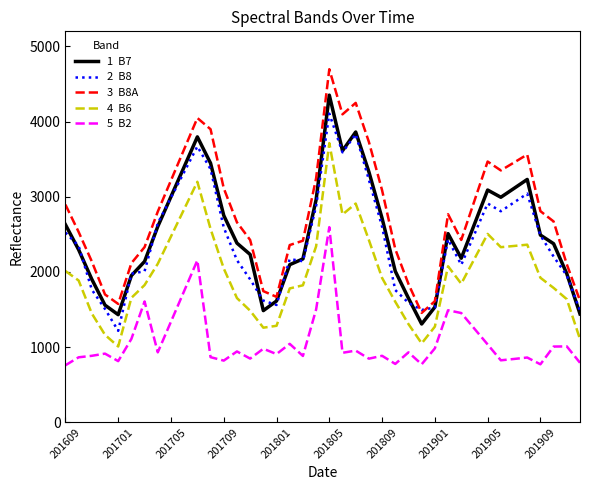

What is the greatest value displayed?

4696